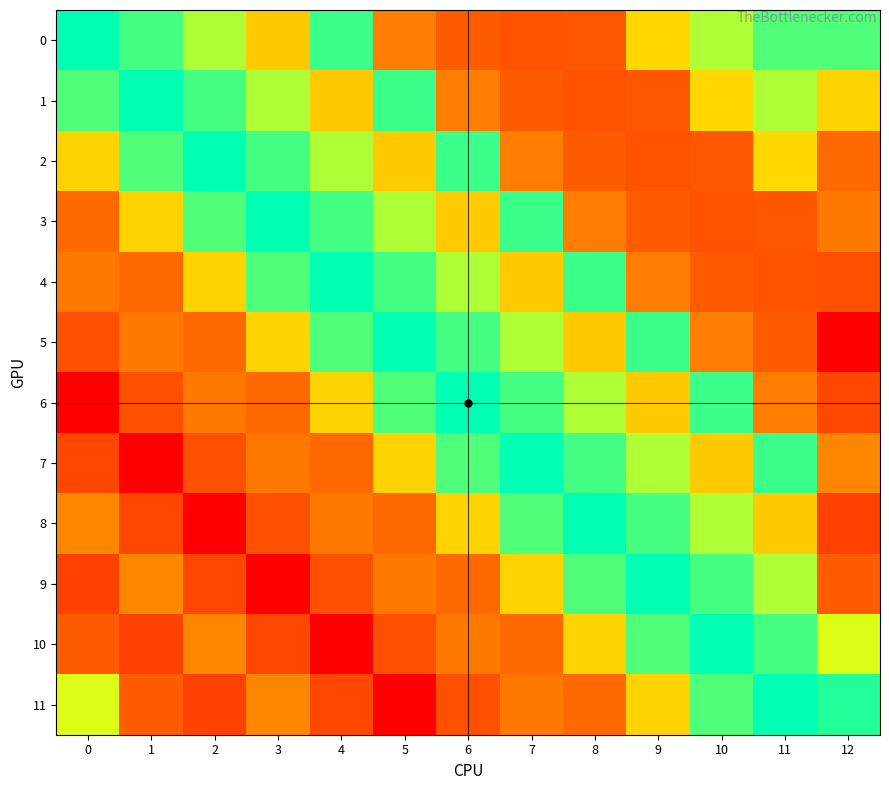

Which series has the widest spread of values?

5